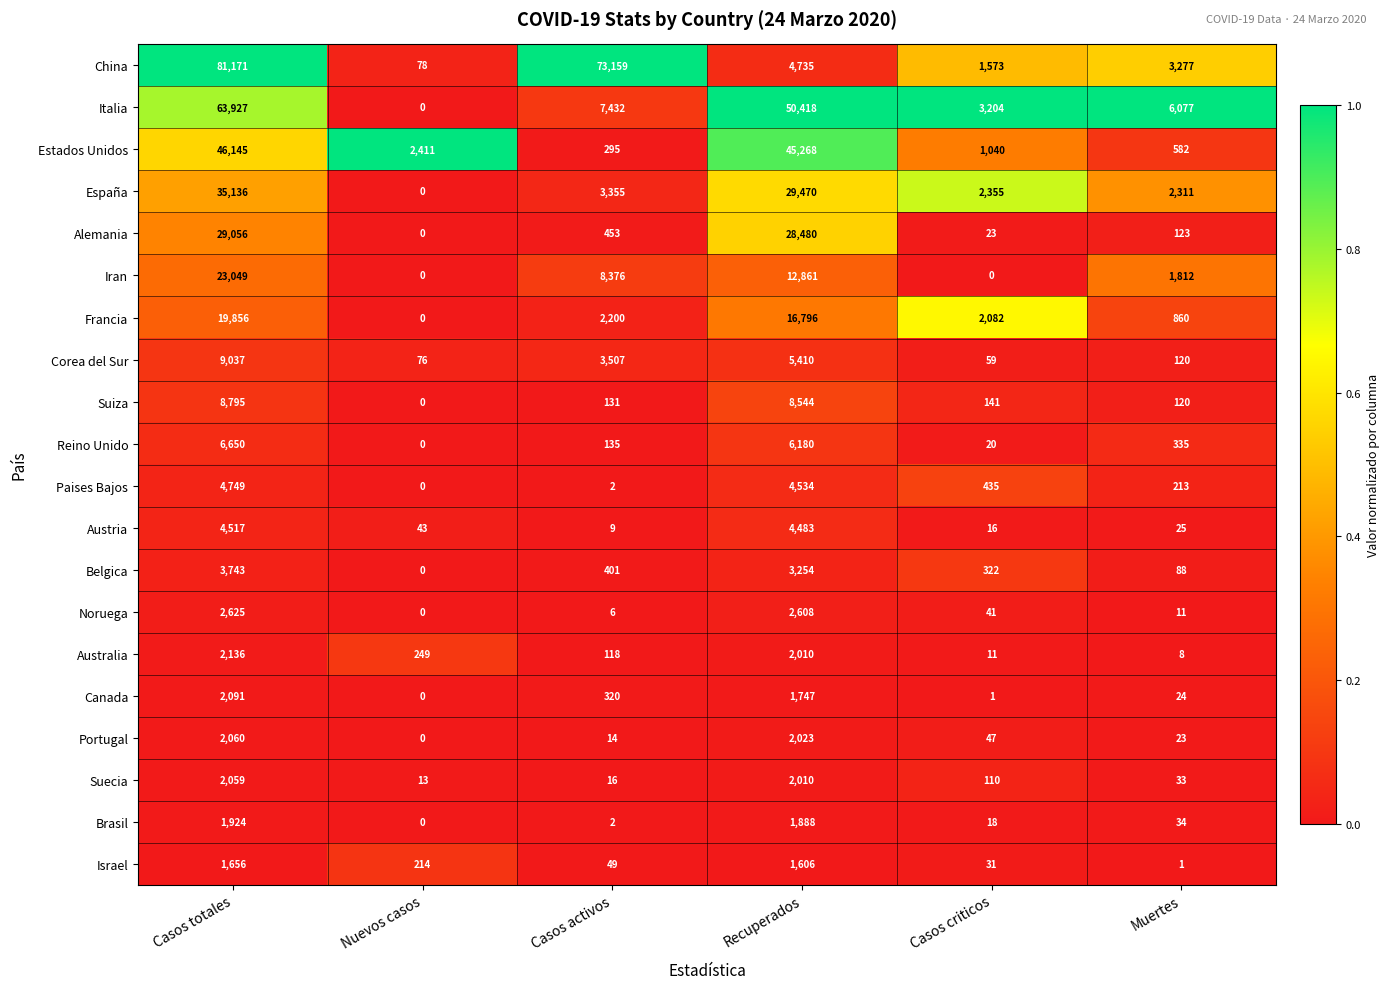

At how many categories does at least one series exceed 0?

6